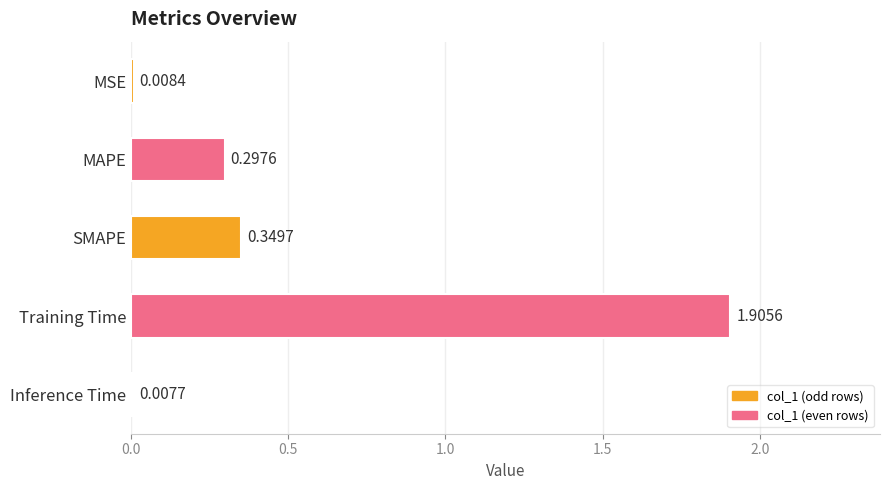

Which category has the lowest value across all series?

Inference Time